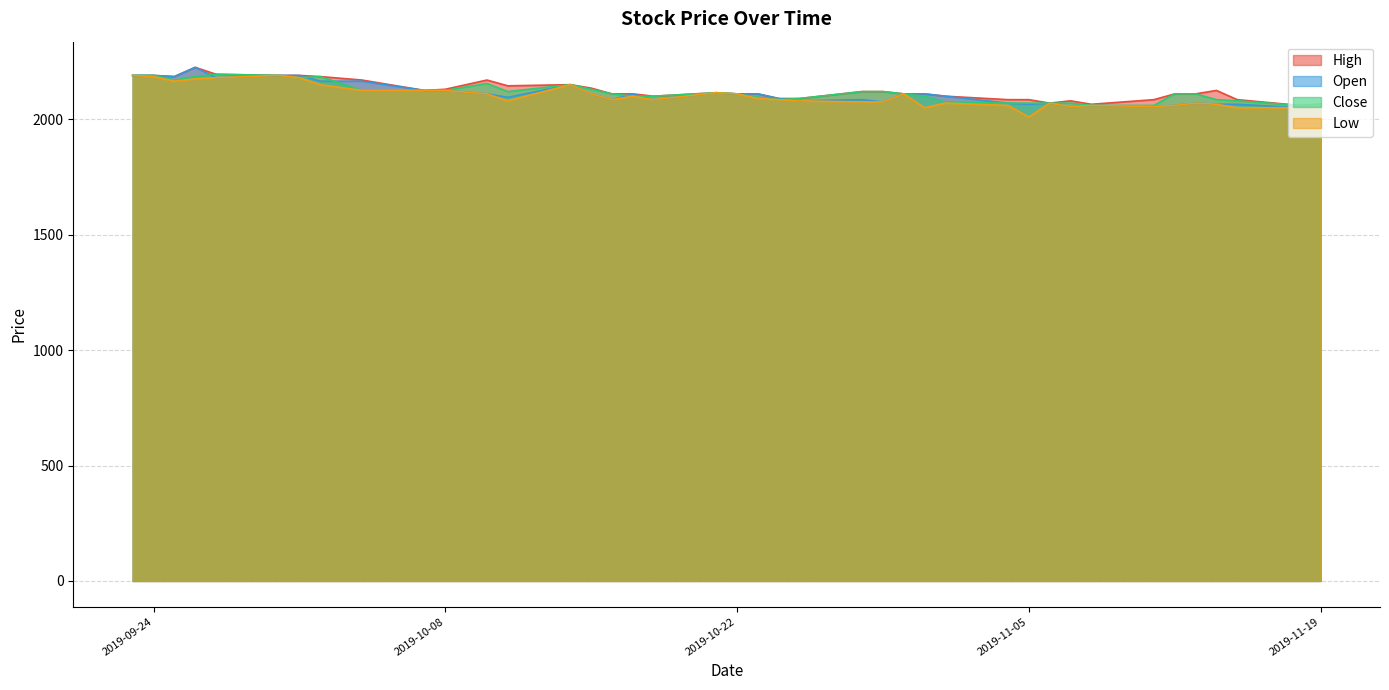

What is the sum of the High values at 2019-10-25 and 2019-11-01?

4190